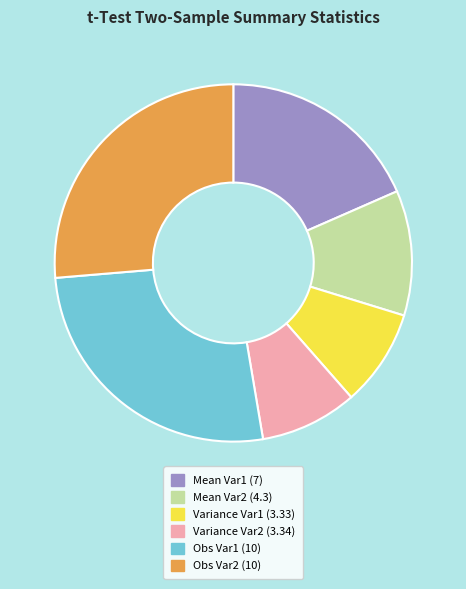

Is the sum of Variance Var1 (3.33) and Mean Var1 (7) greater than half?

No